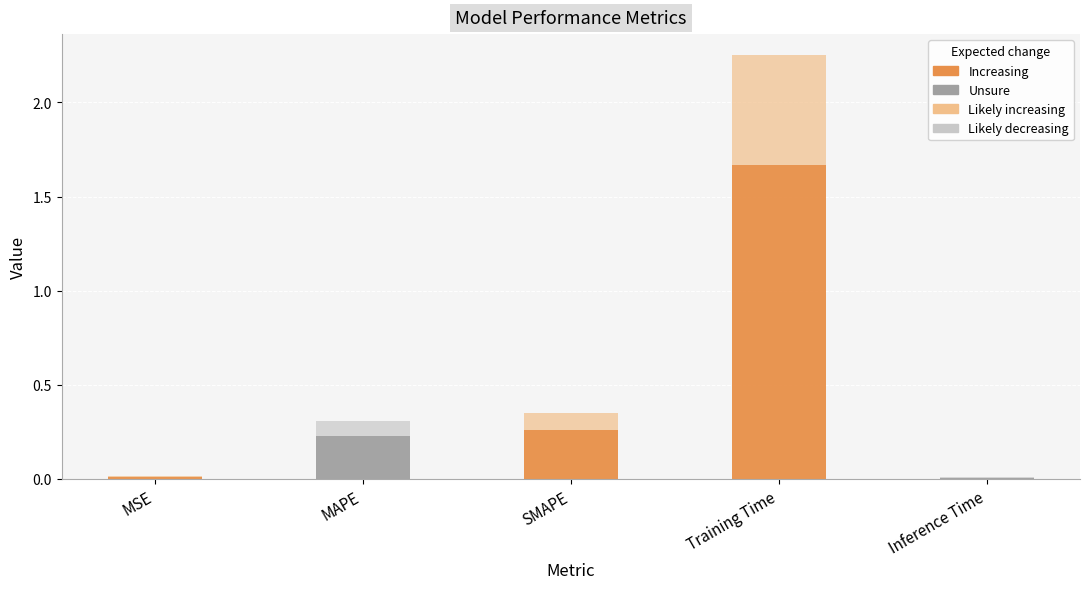

What is the label of the 5th bar from the right?

MSE